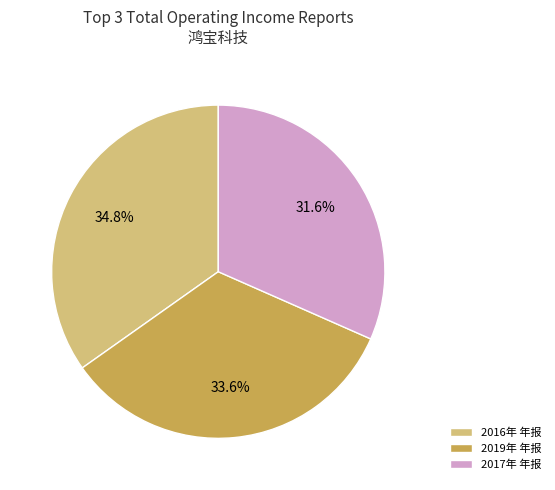

What is the total percentage of 2016年 年报 and 2019年 年报?

68.4%